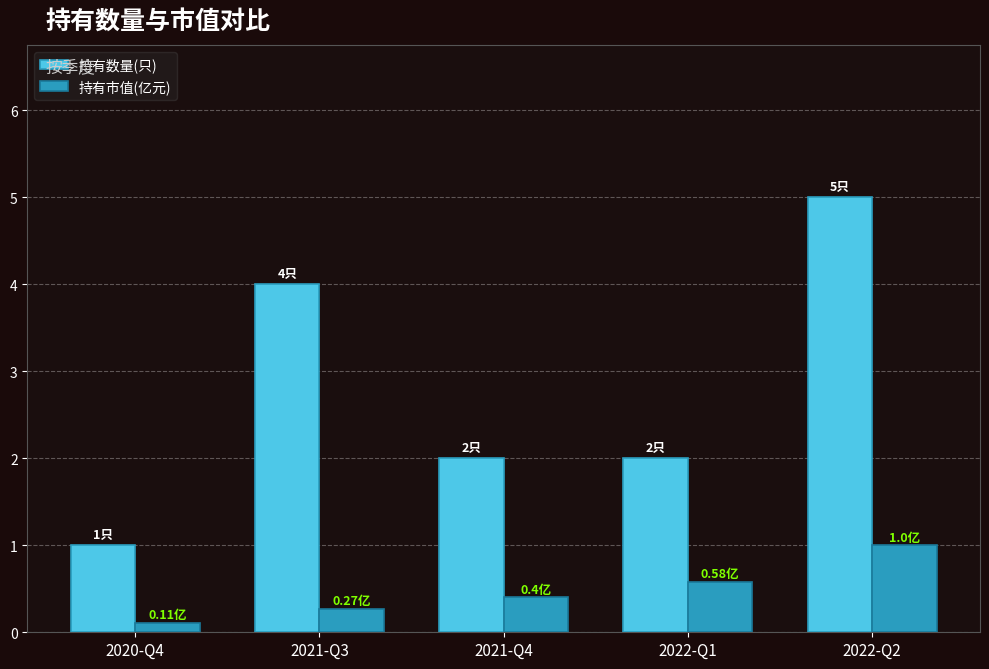

What is the greatest value displayed?

5.0